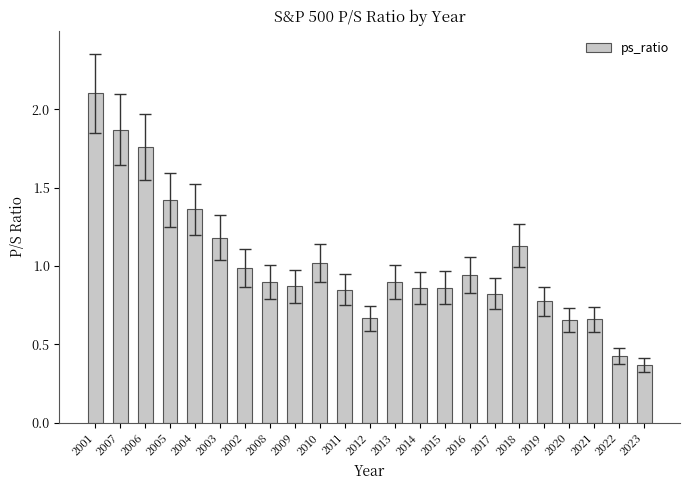

What is the change in value from 2001 to 2017?

-1.3